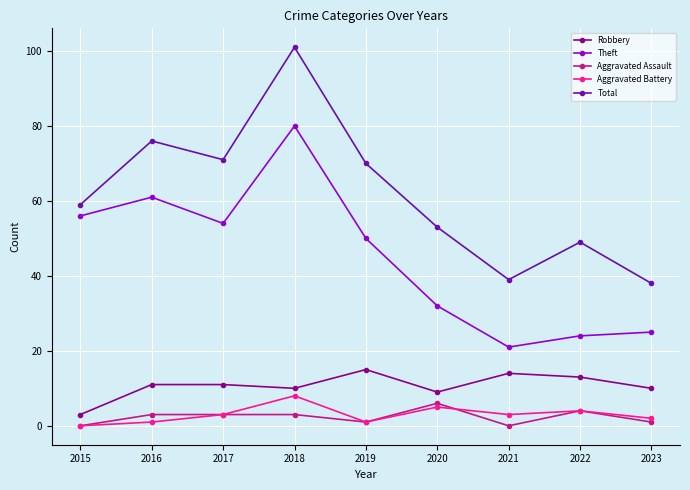

Which series has the largest total across all categories?

Total